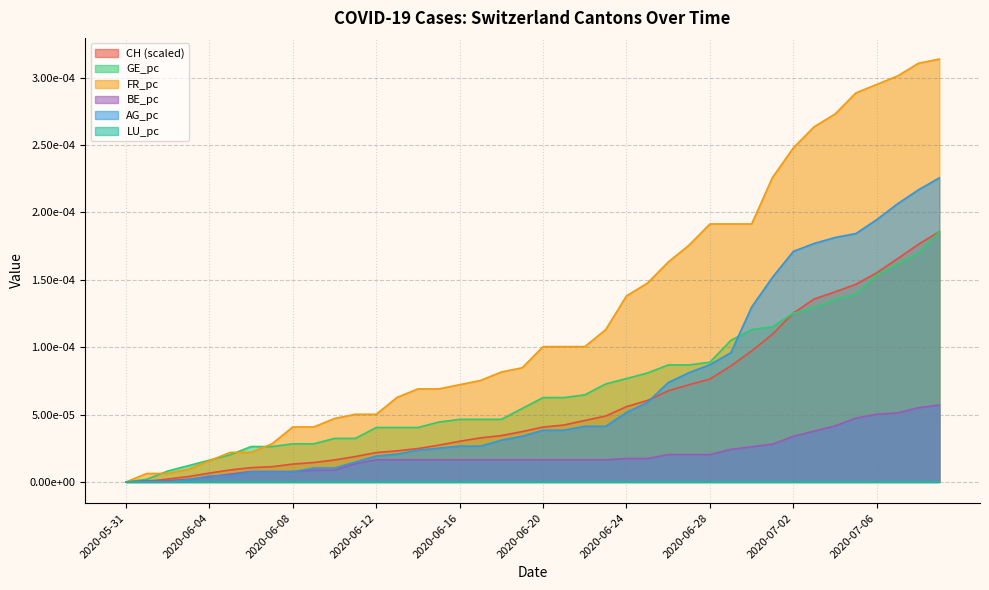

True or false: GE_pc has more than 1 interior local peaks.

False